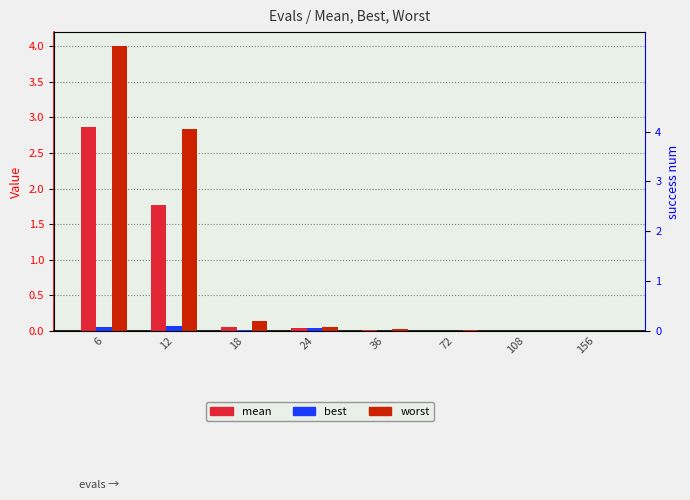

How many categories are shown in the chart?

8